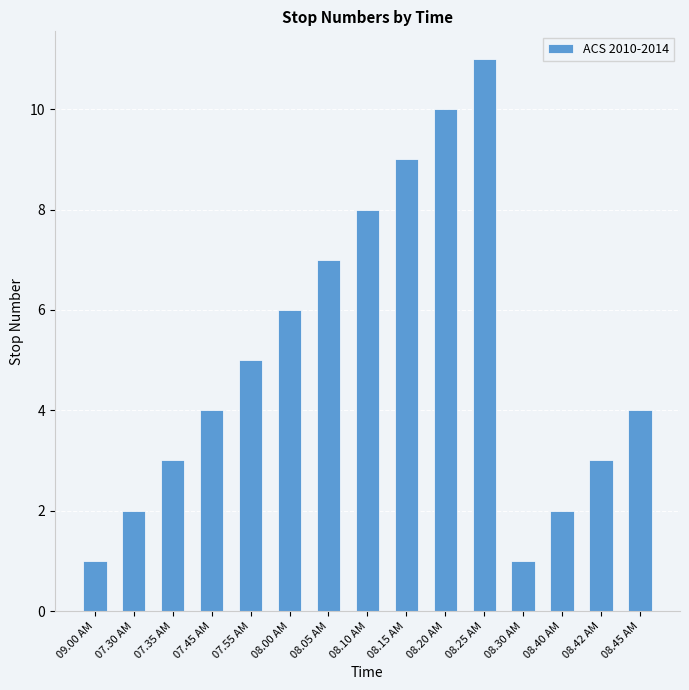

Count the number of data series in this chart.

1